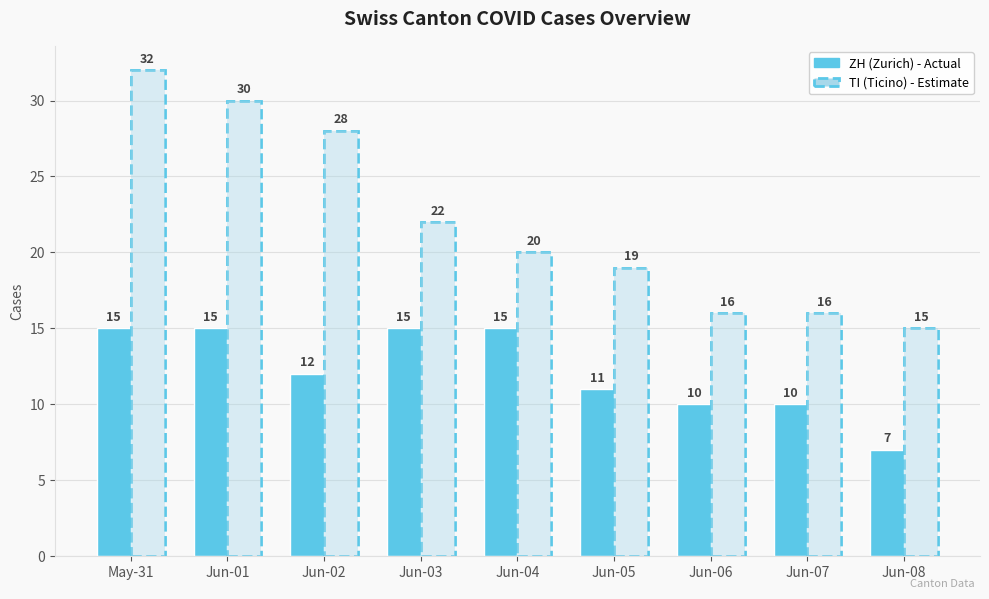

The value of TI (Ticino) at May-31 is 42. True or false?

False